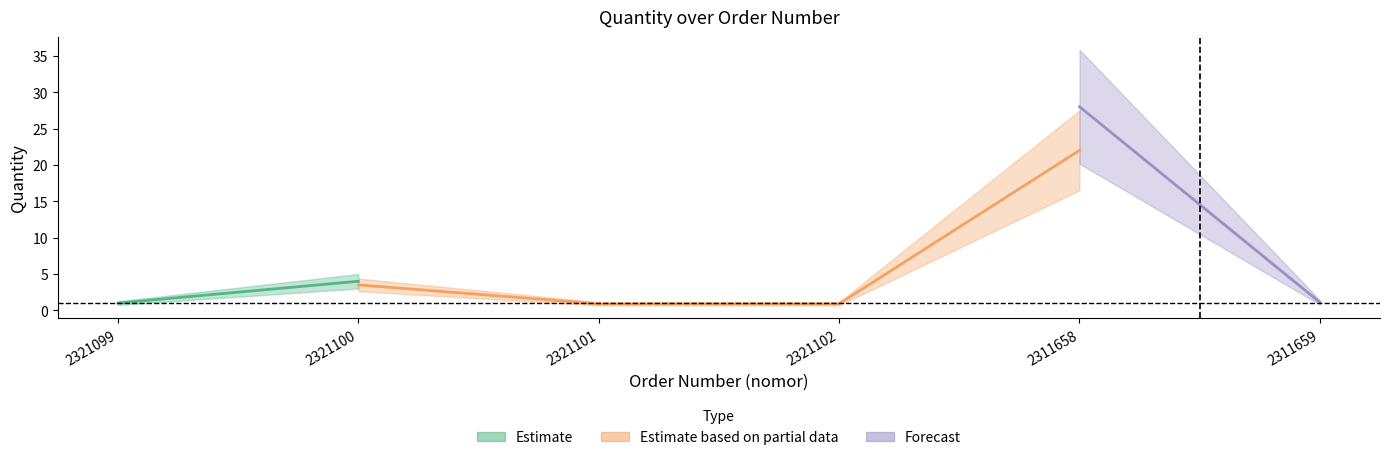

Which category has the highest value in the Forecast series?

2311658